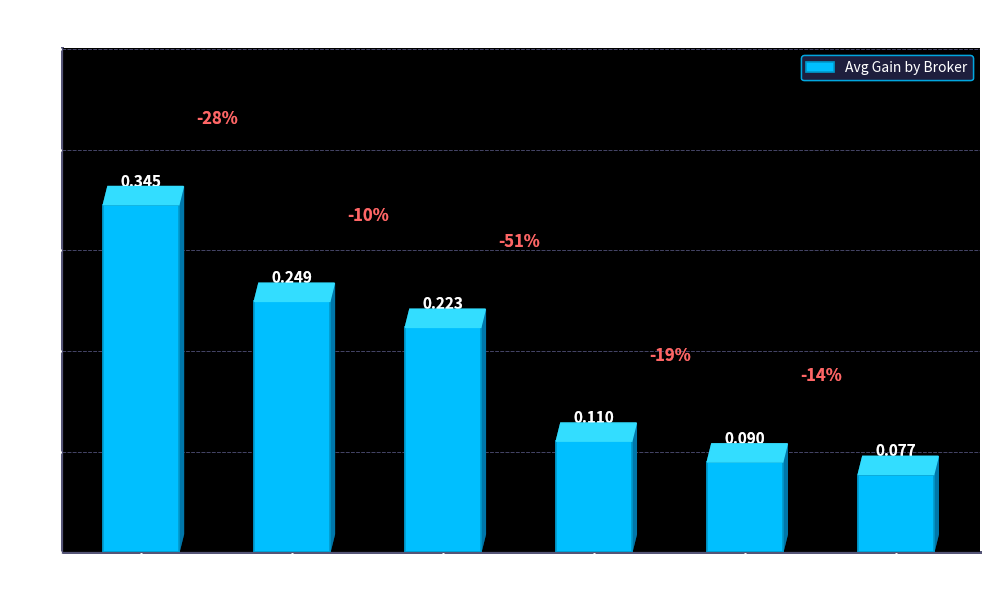

What is the sum of all values?

1.1